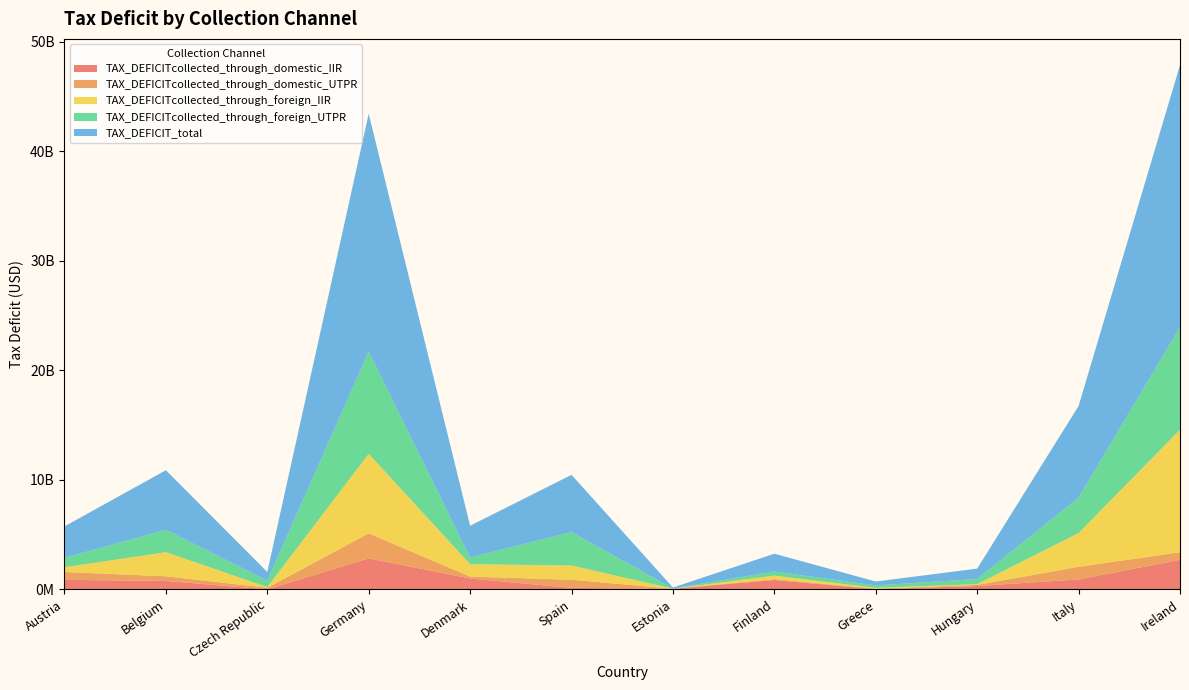

Reading right to left, transcribe all the data shown in this chart.

TAX_DEFICITcollected_through_domestic_IIR: Ireland=2697192434.7	Italy=912249696.8	Hungary=307219362.3	Greece=16927148.9	Finland=857650250.0	Estonia=58335953.3	Spain=134792808.4	Denmark=991805413.1	Germany=2835069363.8	Czech Republic=70435.8	Belgium=771180929.4	Austria=871751267.9
TAX_DEFICITcollected_through_domestic_UTPR: Ireland=689331642.0	Italy=1151482628.9	Hungary=100979984.0	Greece=46598158.7	Finland=78046648.3	Estonia=5113525.7	Spain=742710702.9	Denmark=176269732.8	Germany=2275645370.1	Czech Republic=146601108.9	Belgium=425274971.3	Austria=714766412.1
TAX_DEFICITcollected_through_foreign_IIR: Ireland=11182857328.8	Italy=3080467310.7	Hungary=67713060.9	Greece=76860602.8	Finland=316562231.5	Estonia=877.7	Spain=1300988740.8	Denmark=1130824591.0	Germany=7260715462.4	Czech Republic=63918278.0	Belgium=2198006800.4	Austria=432699893.0
TAX_DEFICITcollected_through_foreign_UTPR: Ireland=9355467573.1	Italy=3225292547.3	Hungary=471303284.8	Greece=218611028.7	Finland=376281349.3	Estonia=22787715.7	Spain=3049242423.7	Denmark=605443766.8	Germany=9333653765.6	Czech Republic=586397970.0	Belgium=2043324593.8	Austria=854882641.8
TAX_DEFICIT_total: Ireland=23924848978.5	Italy=8369492183.7	Hungary=947215692.0	Greece=358996939.2	Finland=1628540479.1	Estonia=86238072.4	Spain=5227734675.7	Denmark=2904343503.6	Germany=21705083961.9	Czech Republic=796987792.7	Belgium=5437787294.8	Austria=2874100214.8